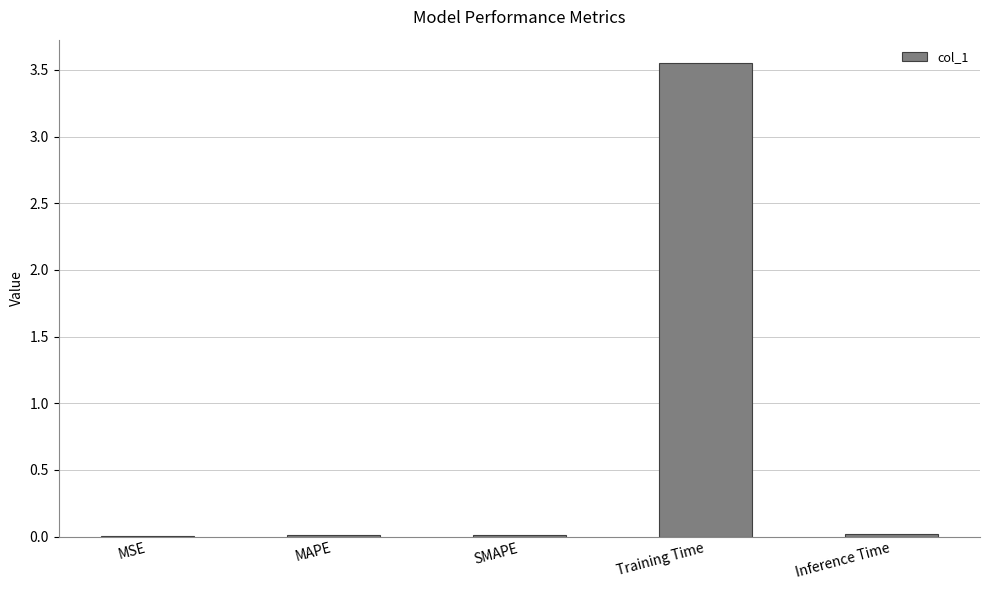

Which label corresponds to the largest value in the chart?

Training Time